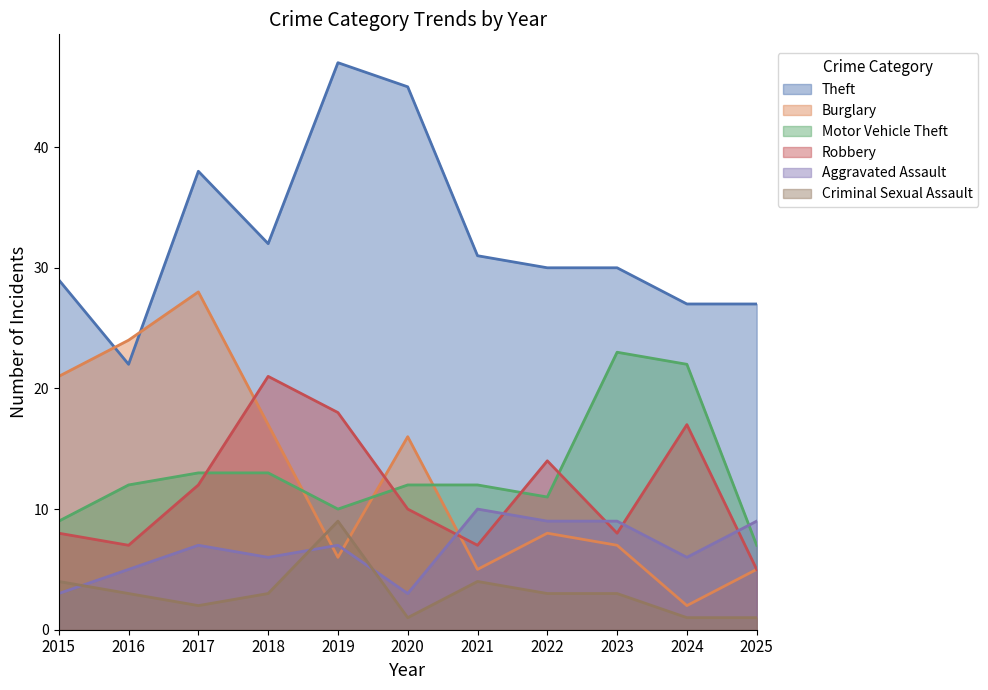

What is the maximum value shown in the chart?

47